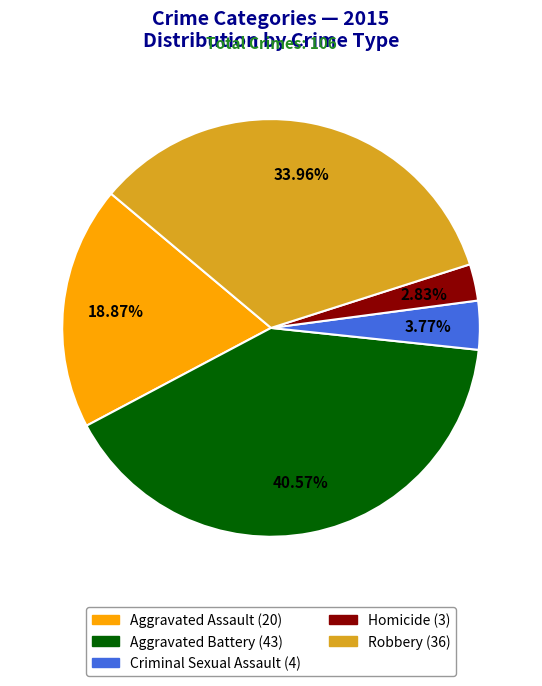

To the nearest percent, what is the difference between the largest and smallest slice percentages?

38%